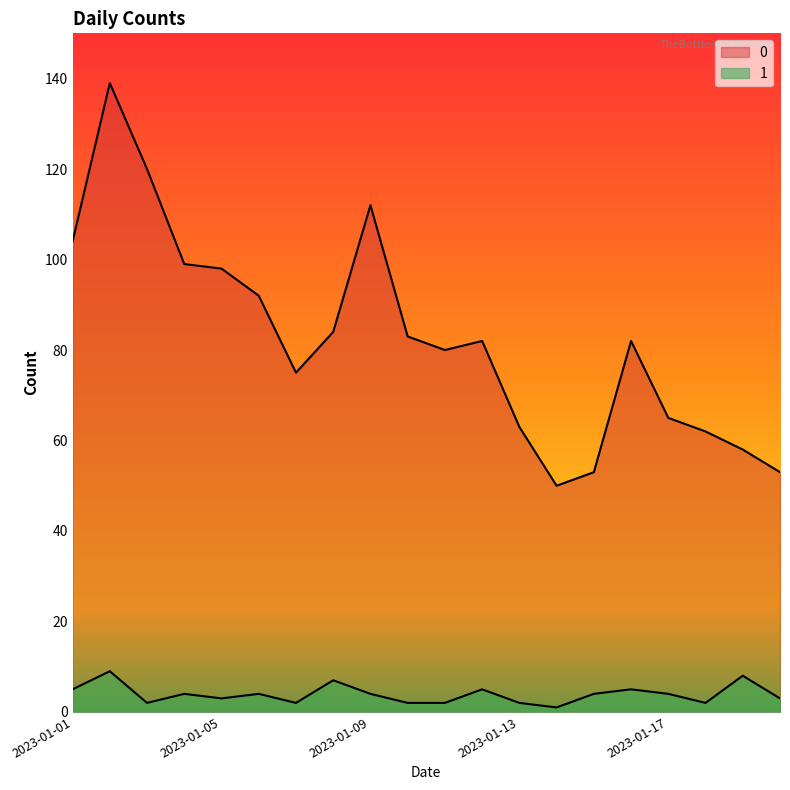

At how many categories does at least one series exceed 50?

19